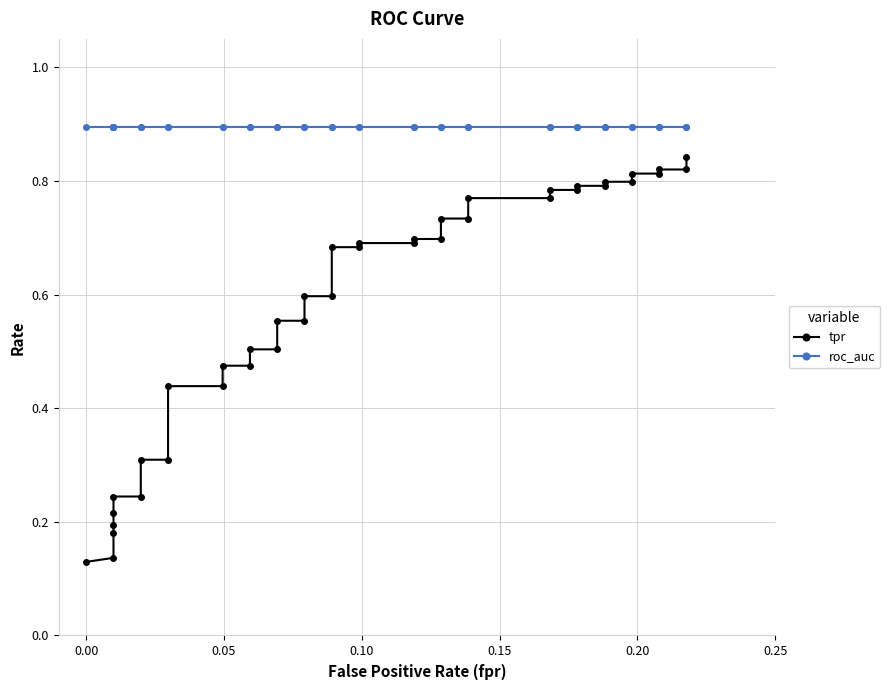

True or false: tpr and roc_auc cross at least once.

False